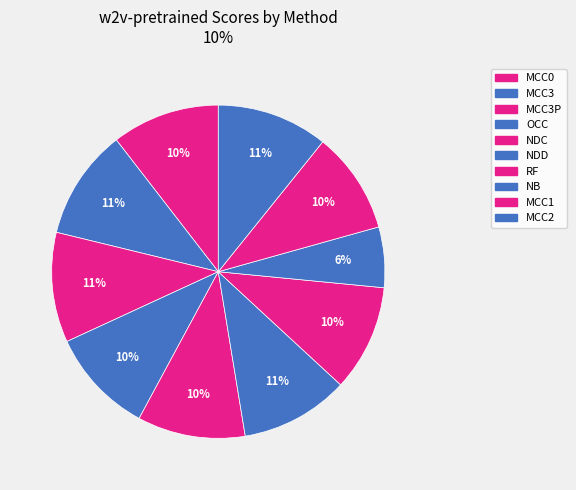

How many segments does this pie chart have?

10